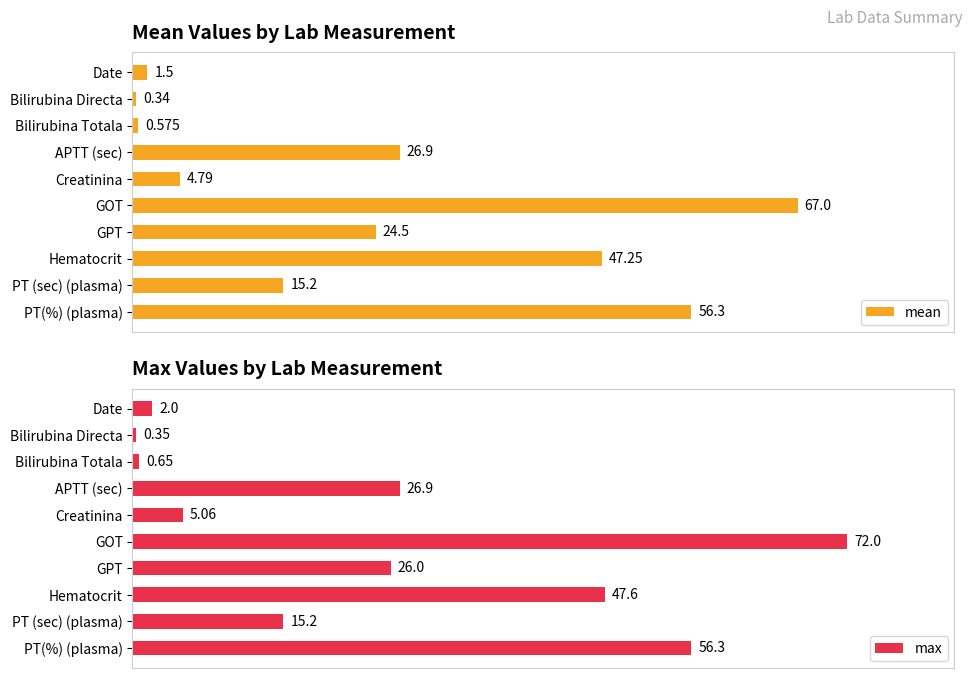

What is the greatest value displayed?

72.0